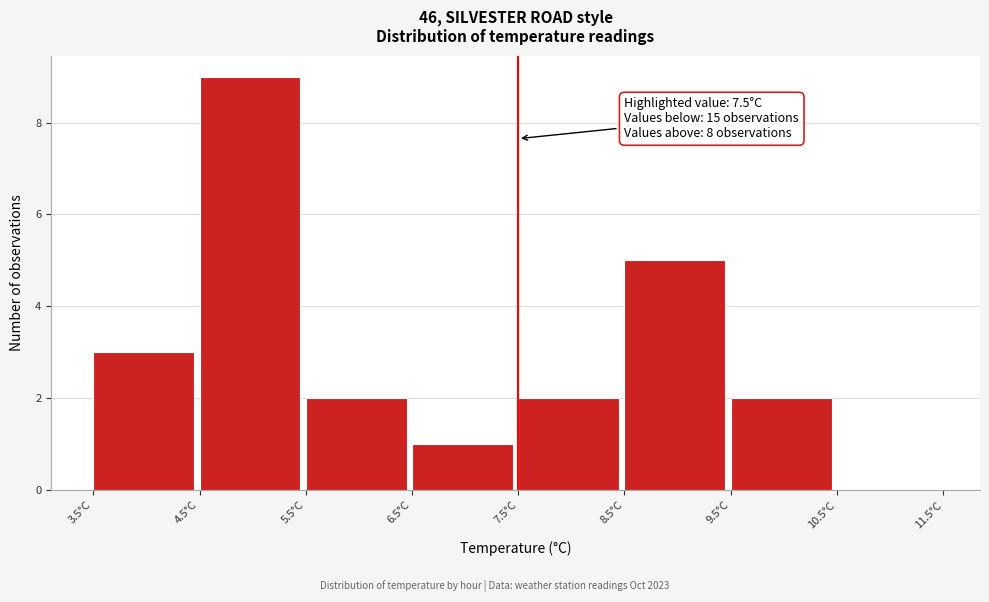

Over which range of the x-axis is the bar tallest?

4.5 to 5.5